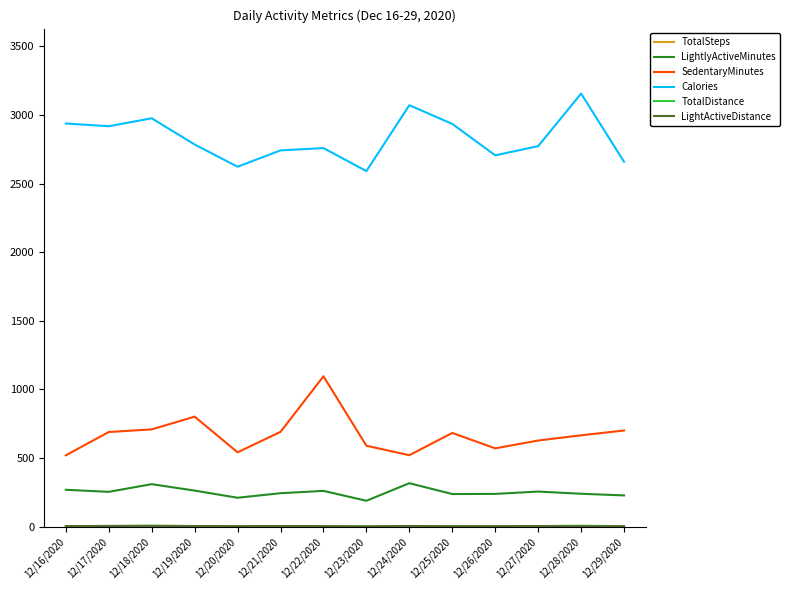

Between 12/16/2020 and 12/25/2020, which series saw the biggest shift?

TotalSteps